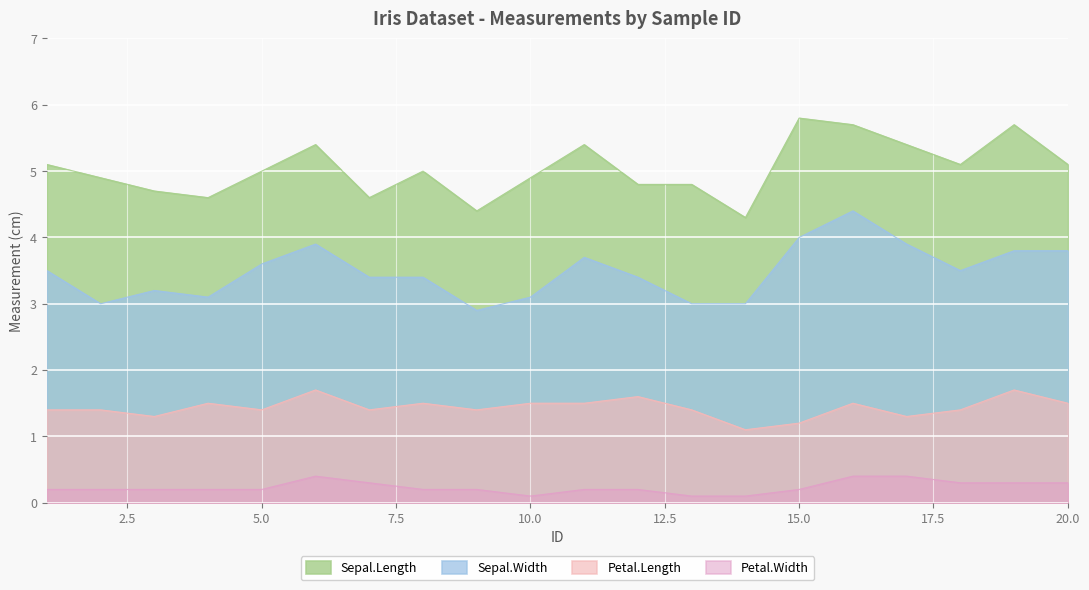

The value of Petal.Width at 14 is 0.1. True or false?

True